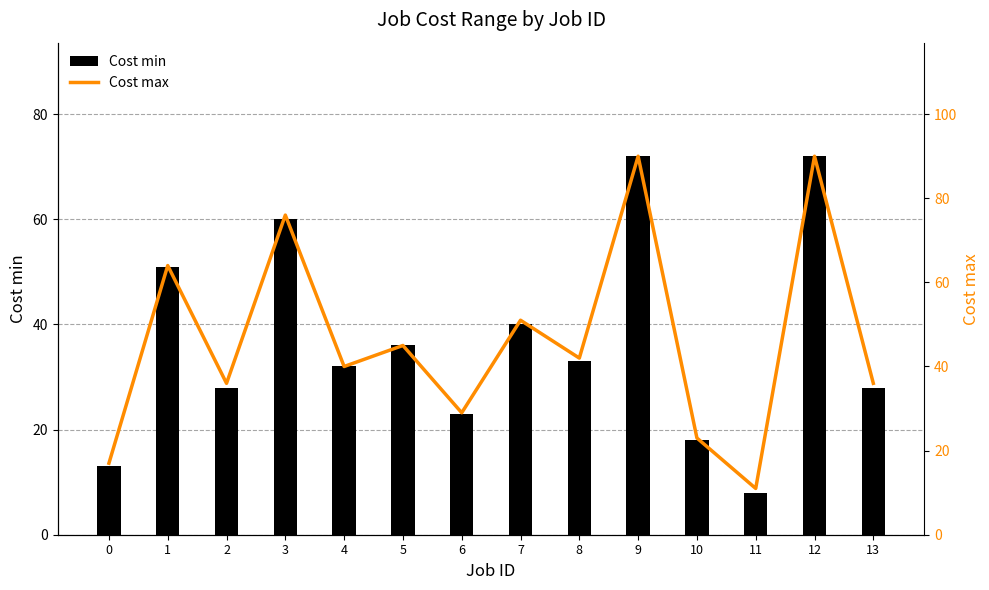

Which category has the highest value in the Cost max series?

9